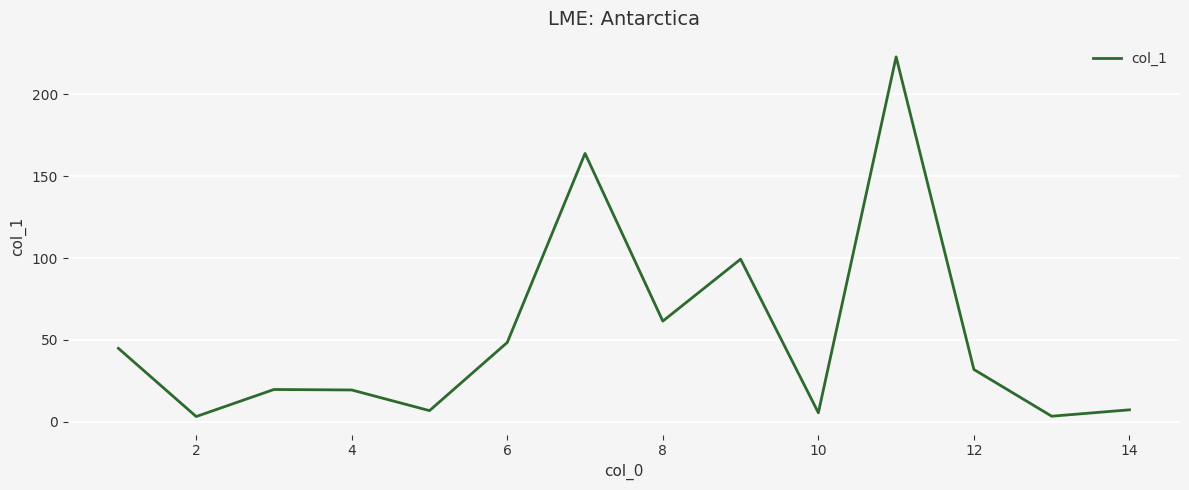

What is the average value?

52.8